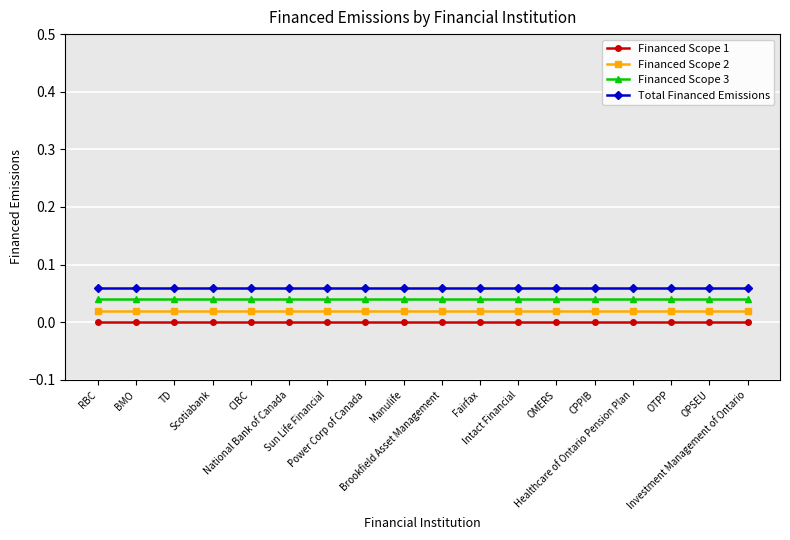

How many categories are shown in the chart?

18